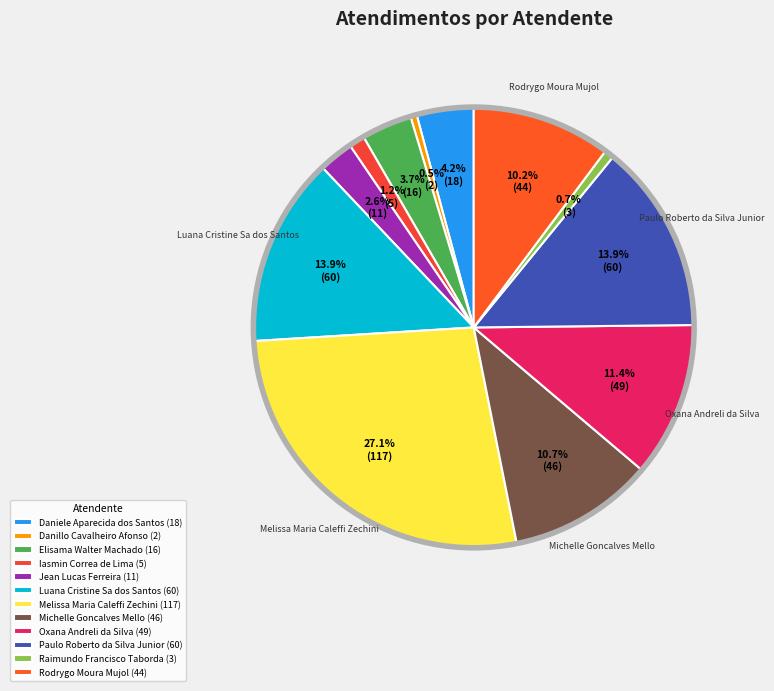

Between Daniele Aparecida dos Santos and Paulo Roberto da Silva Junior, which is larger?

Paulo Roberto da Silva Junior